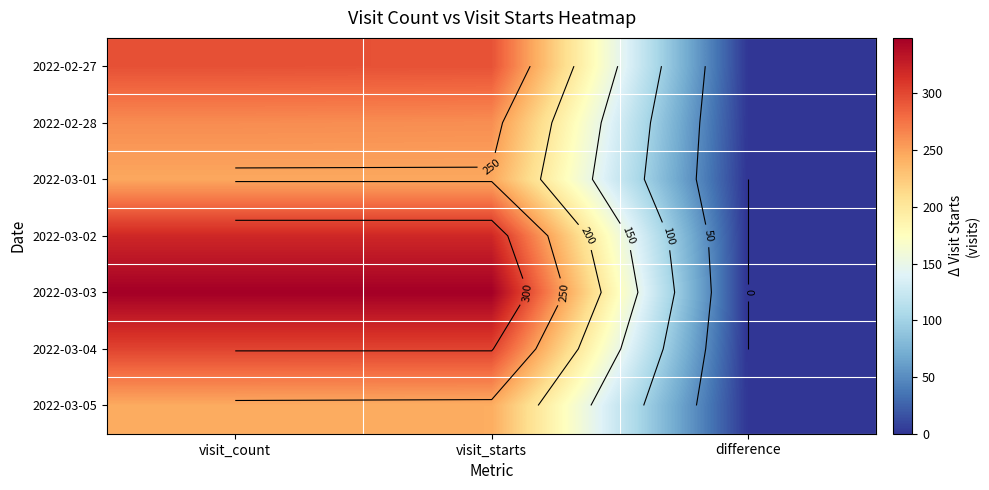

The value of 2022-02-28 at visit_count is 262. True or false?

True